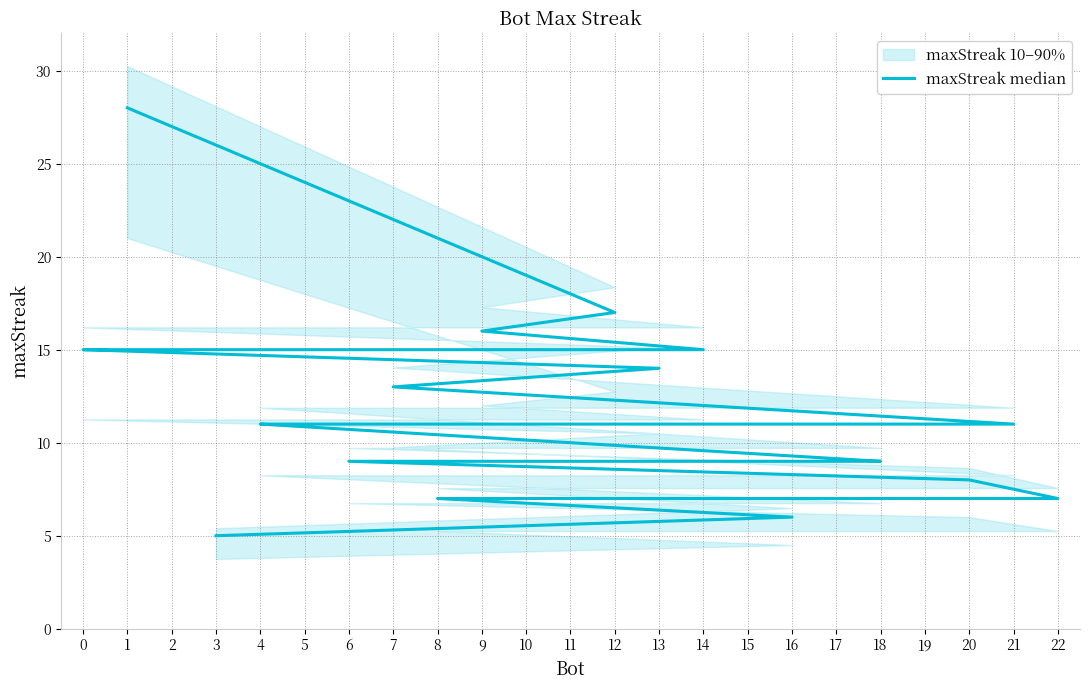

What is the ratio of the value at 8 to the value at 5?

0.6